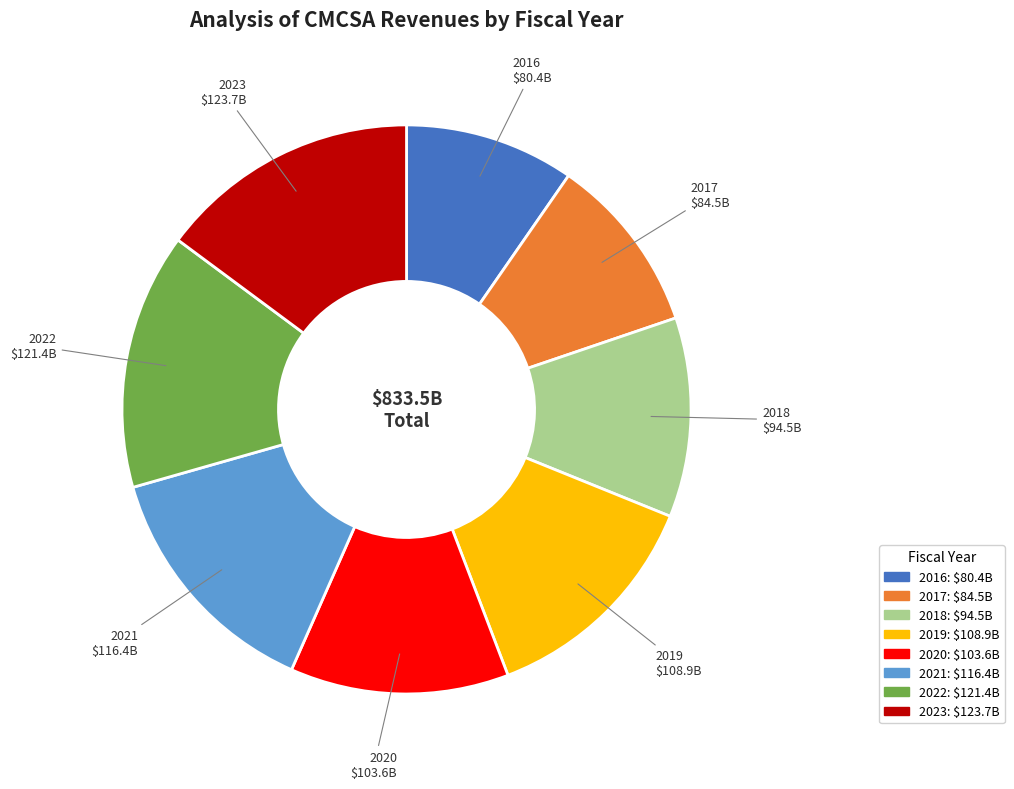

Is the sum of 2021 and 2017 greater than half?

No